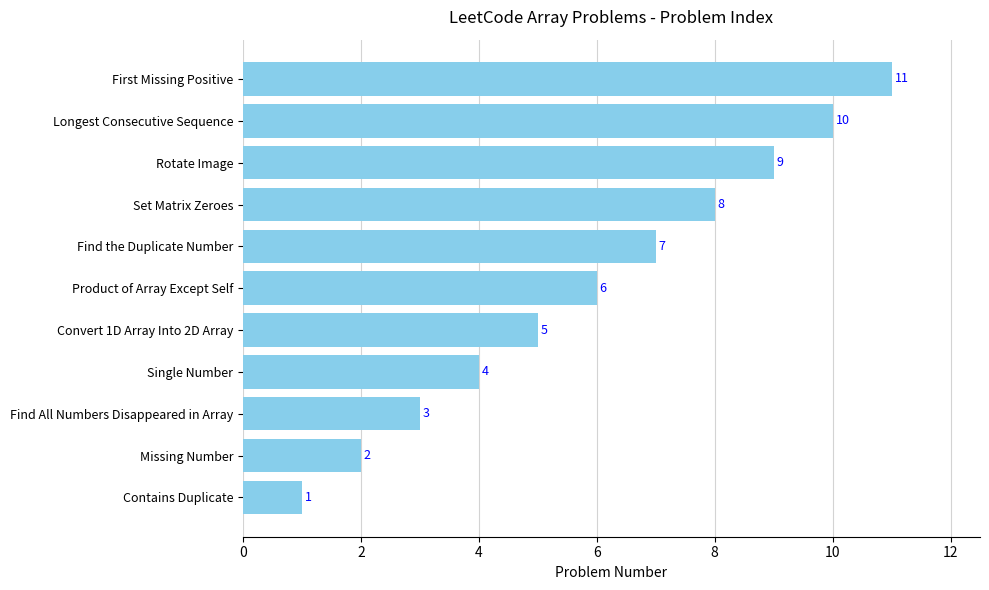

Which has a higher value, Product of Array Except Self or Contains Duplicate?

Product of Array Except Self